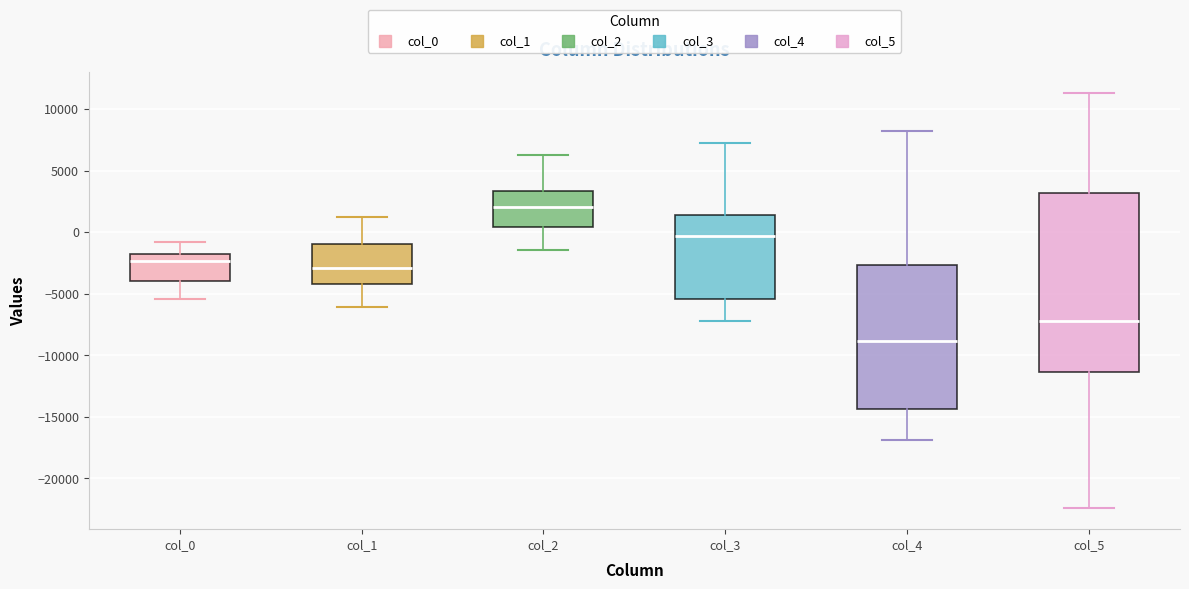

Reading left to right, read every box against the y-axis: the position of its median line, the range the box covers, and the ends of its whiskers. The values are not printed on the chart, so give them approximately, as read against the axis.

col_0: median -2500, box -4000 to -2000, whiskers -5500 to -1000
col_1: median -3000, box -4000 to -1000, whiskers -6000 to 1000
col_2: median 2000, box 500 to 3500, whiskers -1500 to 6500
col_3: median -500, box -5500 to 1500, whiskers -7000 to 7500
col_4: median -9000, box -14500 to -2500, whiskers -17000 to 8500
col_5: median -7000, box -11500 to 3000, whiskers -22500 to 11500